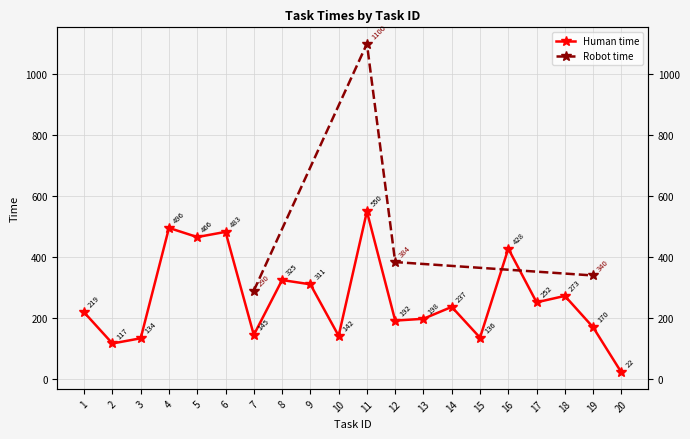

Between 13 and 8, which is larger?

8